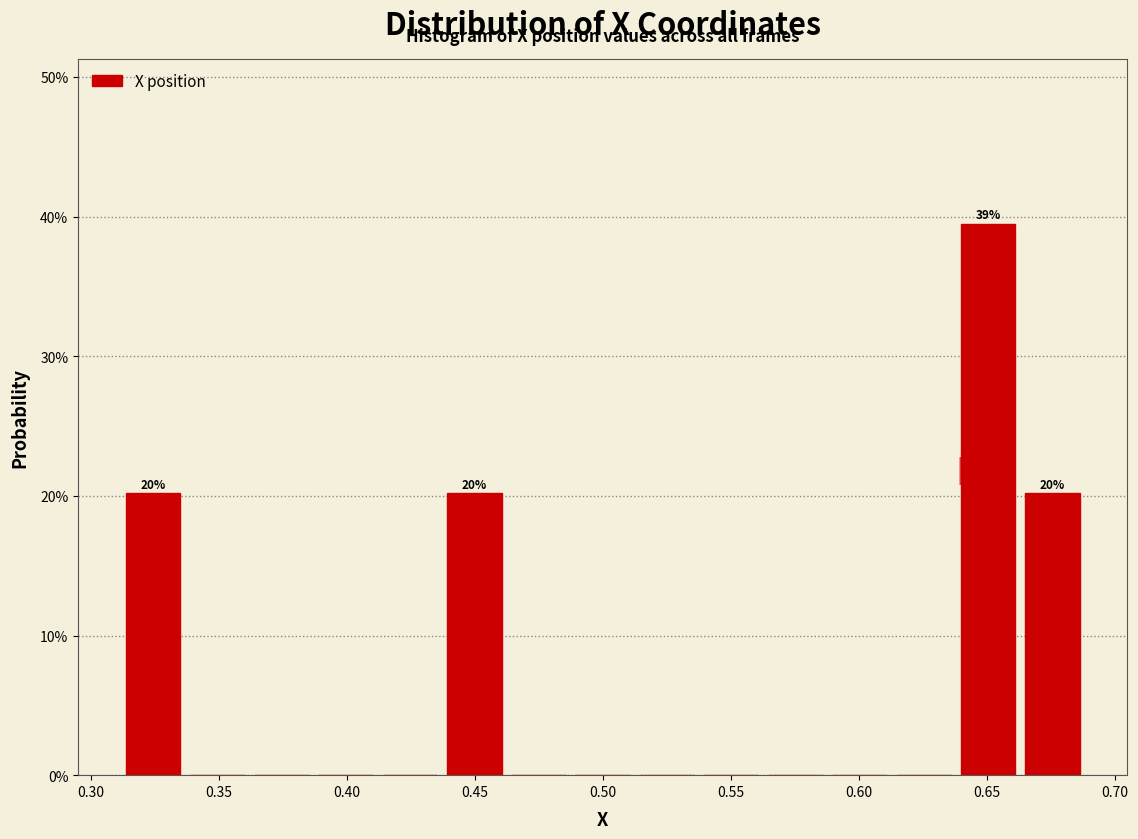

Which range on the x-axis has the tallest bar?

0.640 to 0.665